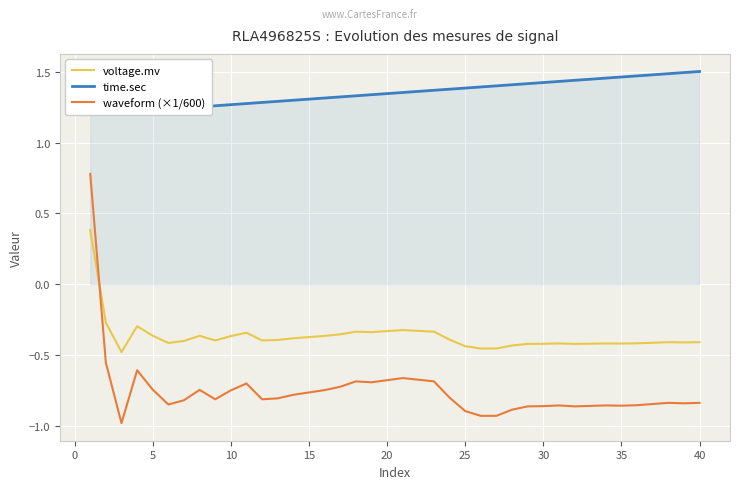

Is this an area chart (filled region under the line)?

No